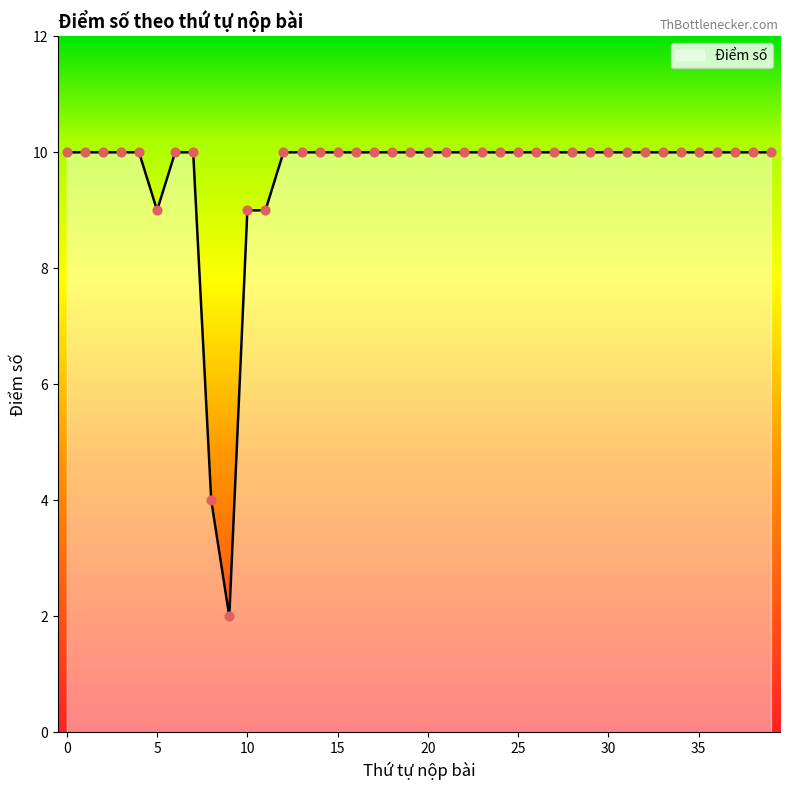

What is the greatest value displayed?

10